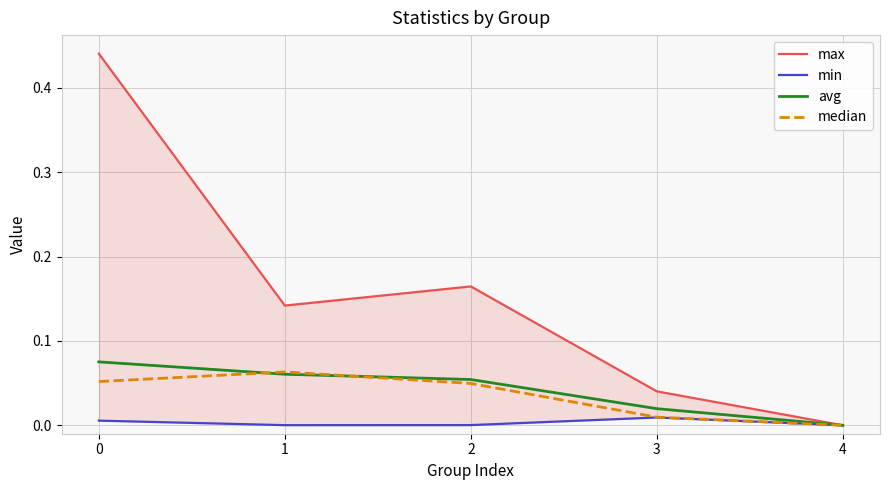

Which has a higher value, 2 or 4?

2